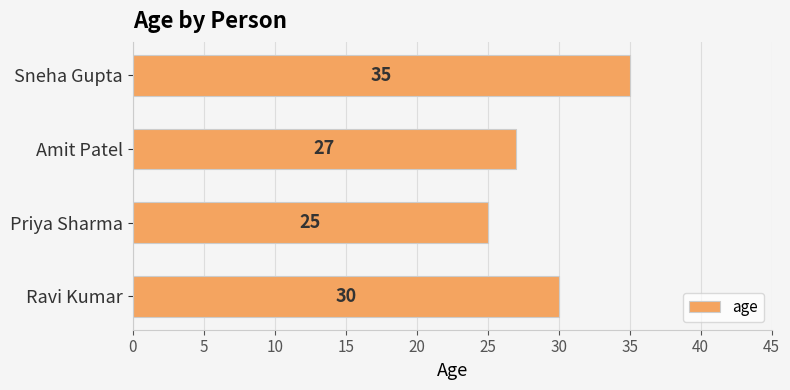

How many values are below 30?

2